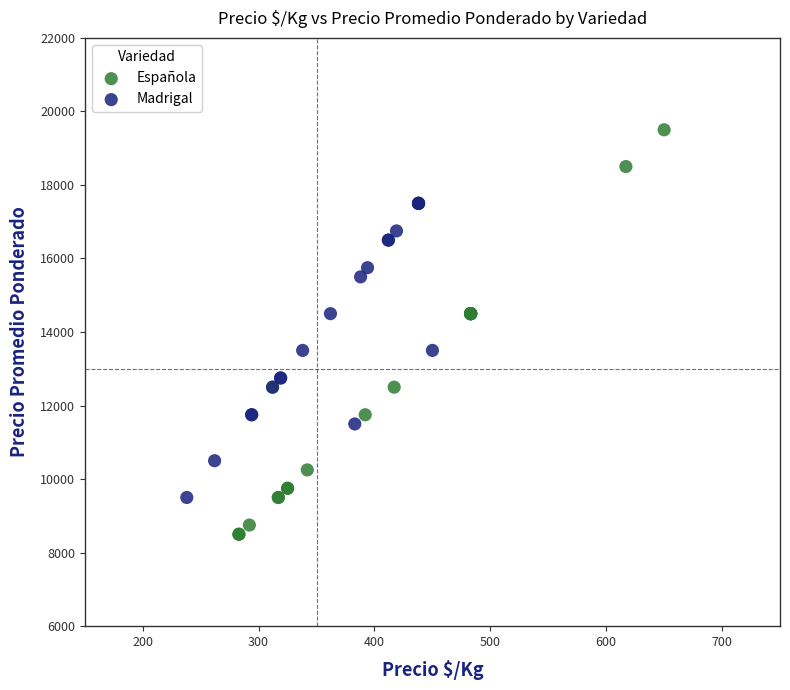

Which series has the largest Y range (max minus min)?

Española